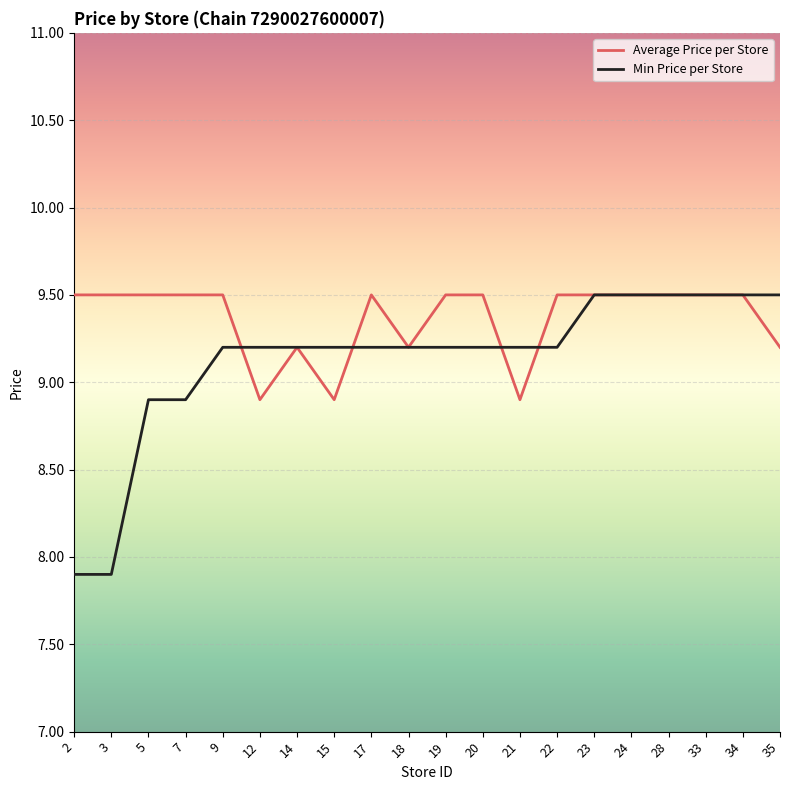

At which label does Min Price per Store first exceed 9?

9